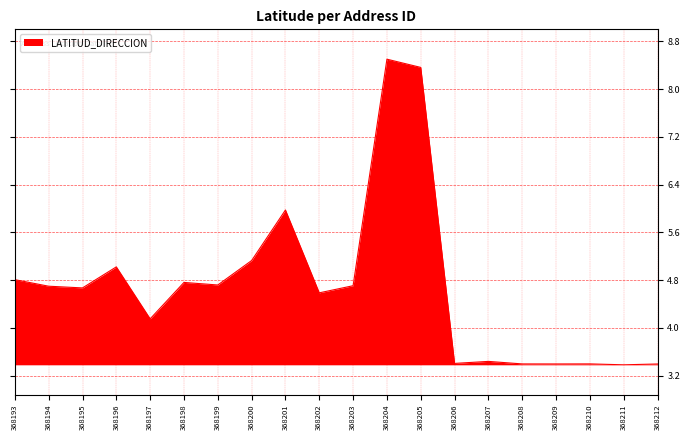

True or false: the data shows 4.7 at 368194.

True